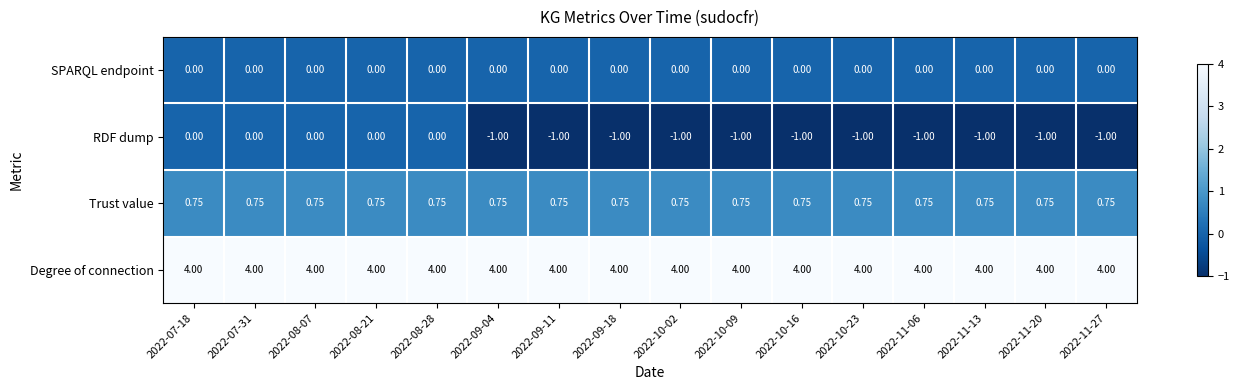

What is the minimum value shown in the chart?

-1.0